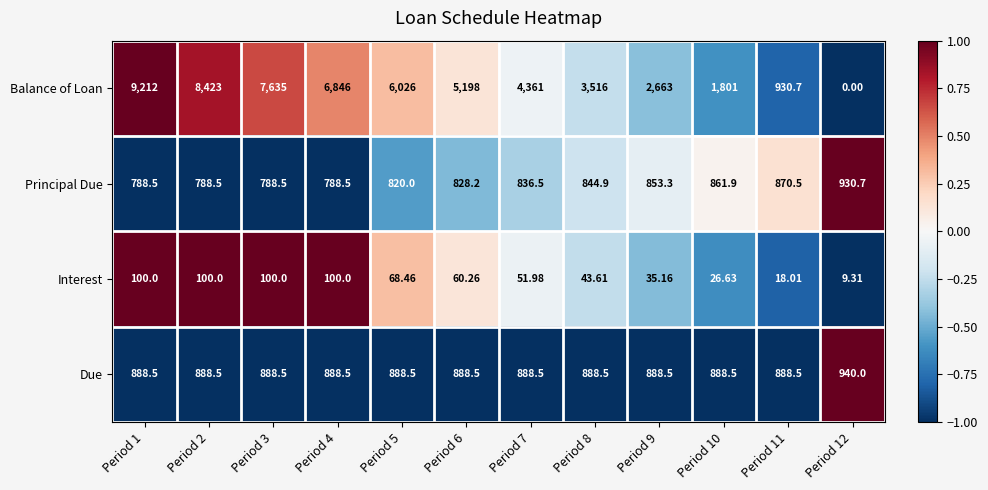

What is the difference between the highest and lowest values at Period 12?

940.0